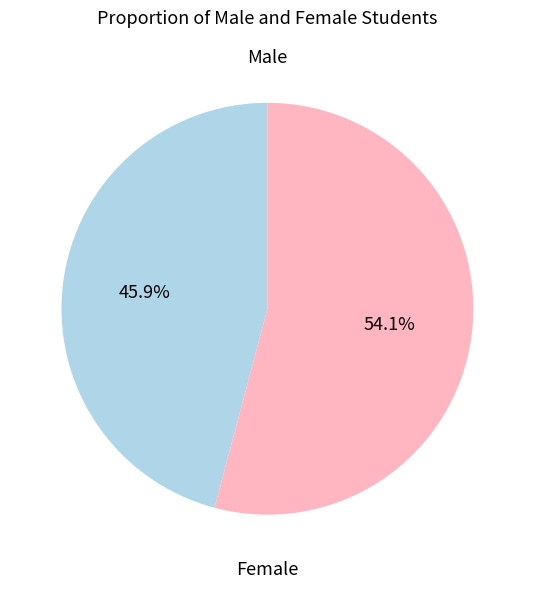

Is there a majority slice in this chart?

Yes